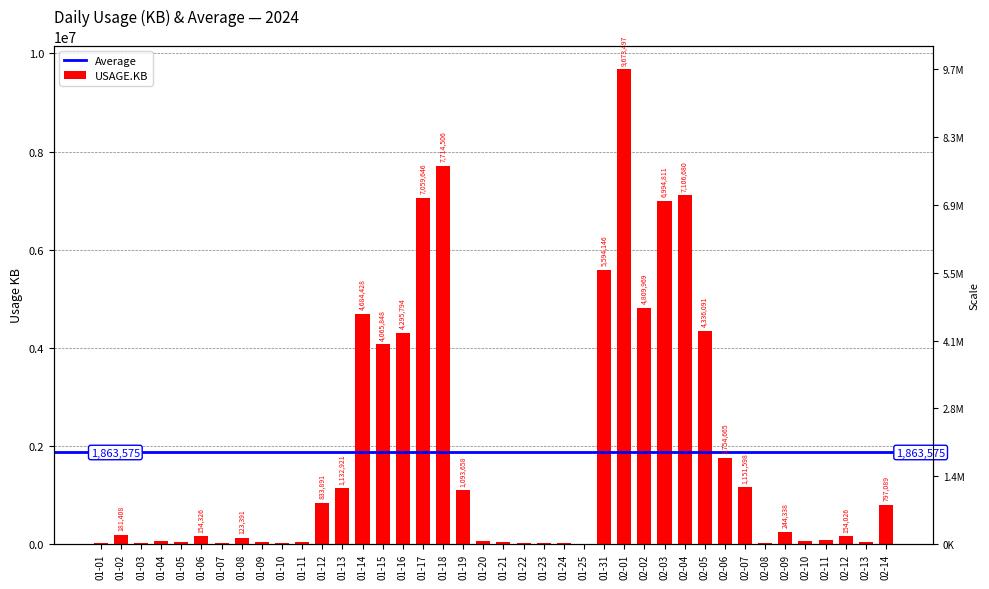

Reading right to left, list all the values displayed in this chart.

797089	29805	154026	78750	53966	244338	21900	1151598	1754665	4336091	7106680	6994811	4809969	9673497	5594146	400	16564	10417	9272	40267	53298	1093658	7714506	7059646	4295794	4065848	4684428	1132921	833891	40446	13293	42833	123391	25957	154326	35069	69214	20410	181408	24423